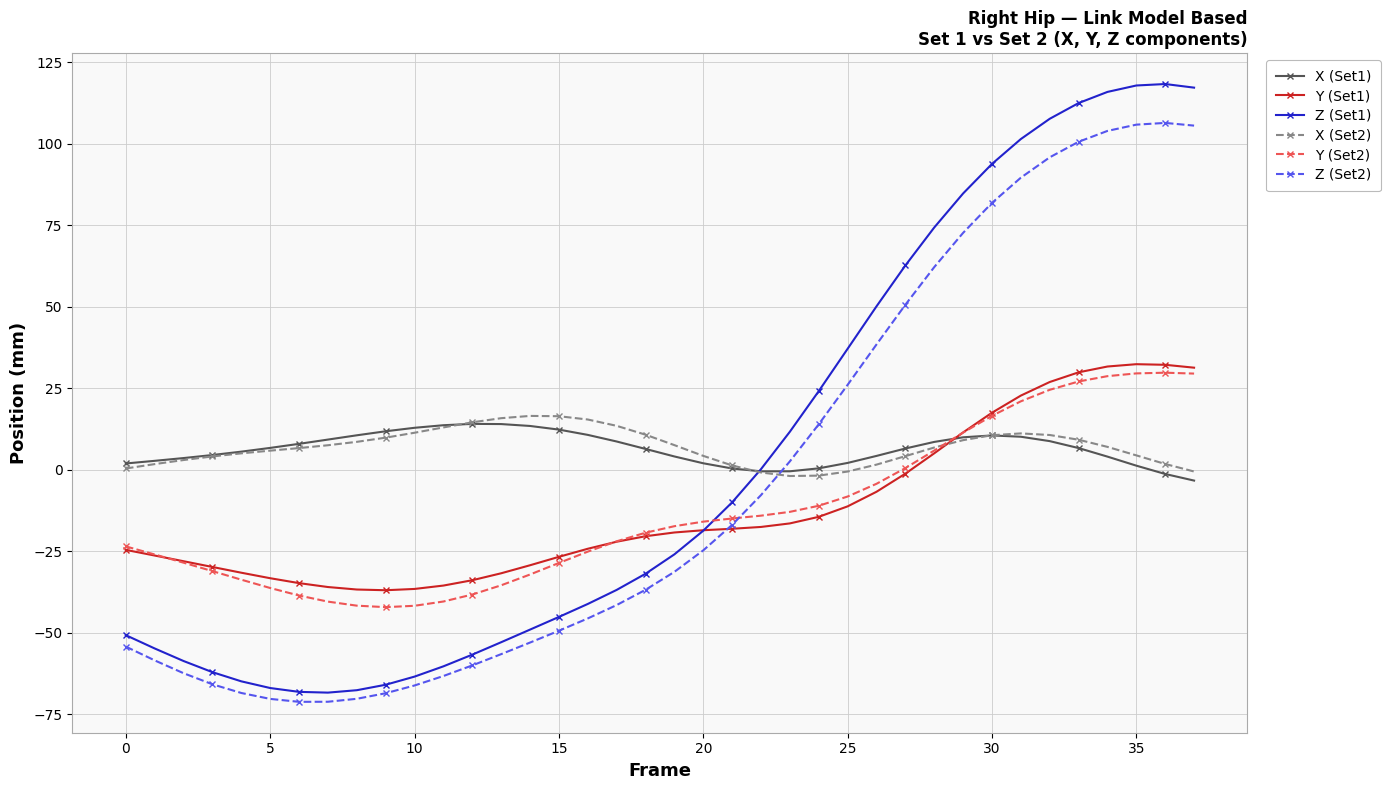

What is the lowest value of the Y (Set1) series?

-37.0